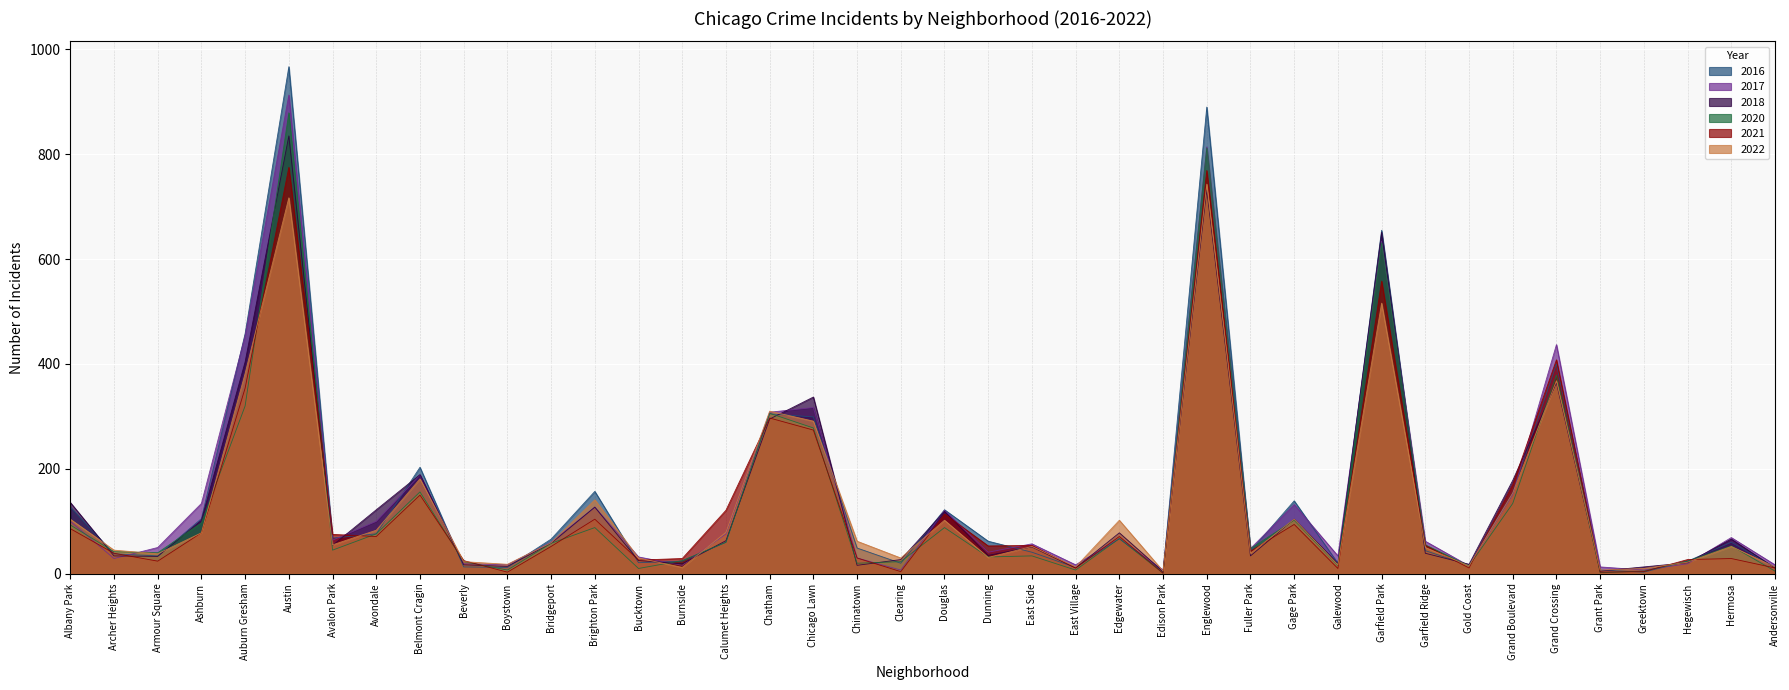

The 2017 series shows 135 at Calumet Heights. True or false?

False